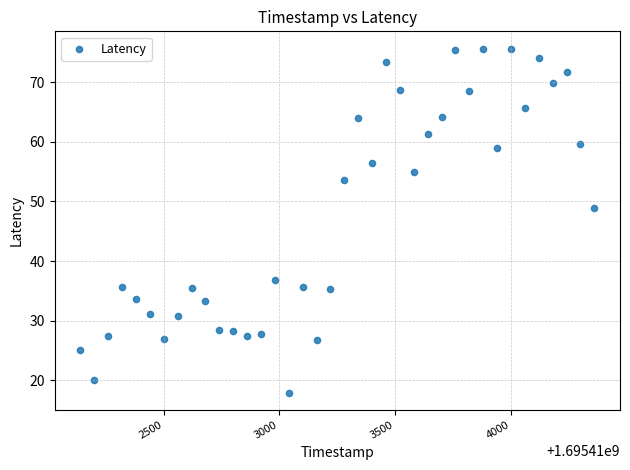

What is the range of Y values (max minus min)?

57.7